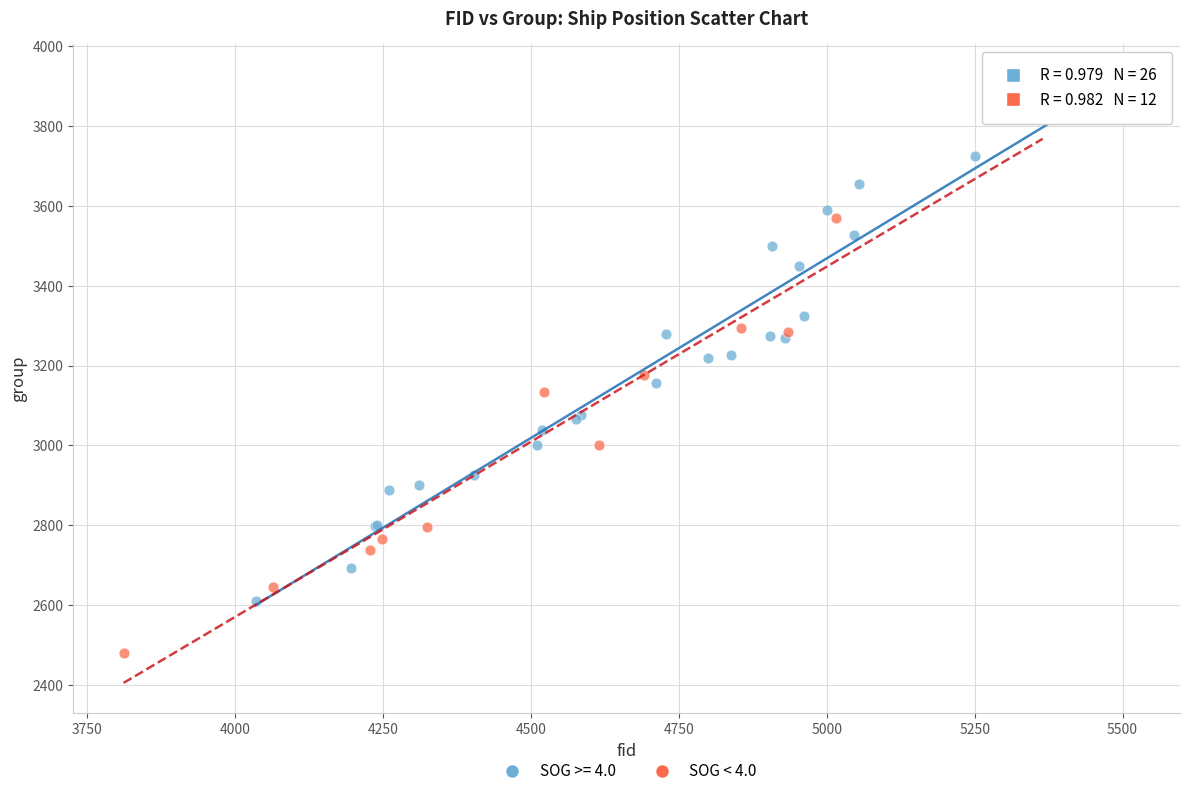

Which series reaches the maximum Y coordinate?

SOG >= 4.0